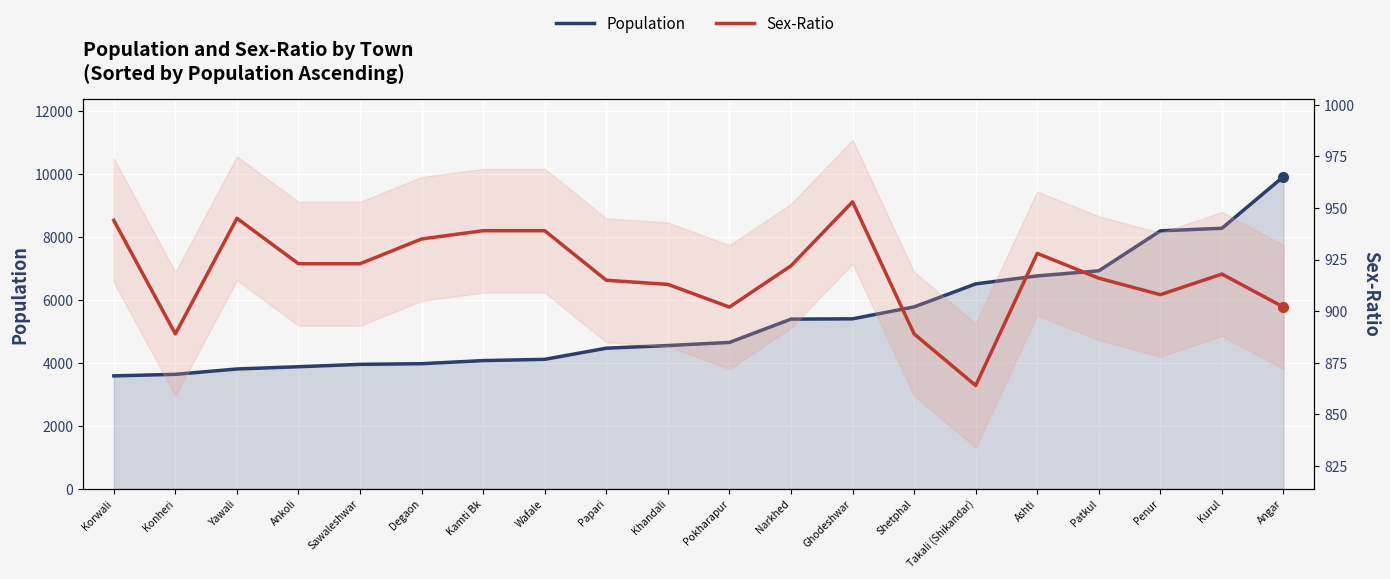

Rank the series at Khandali from lowest to highest value.

Sex-Ratio, Population